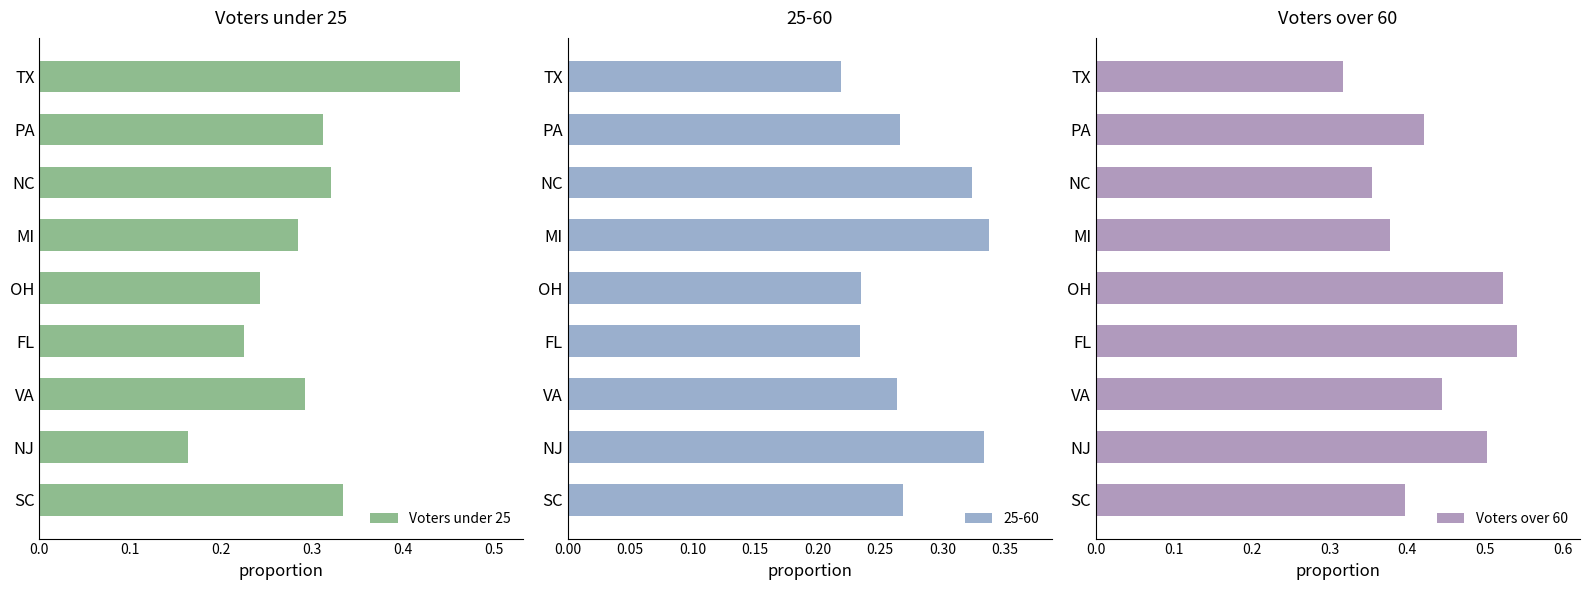

At which label is Voters under 25 closest to 0?

NJ